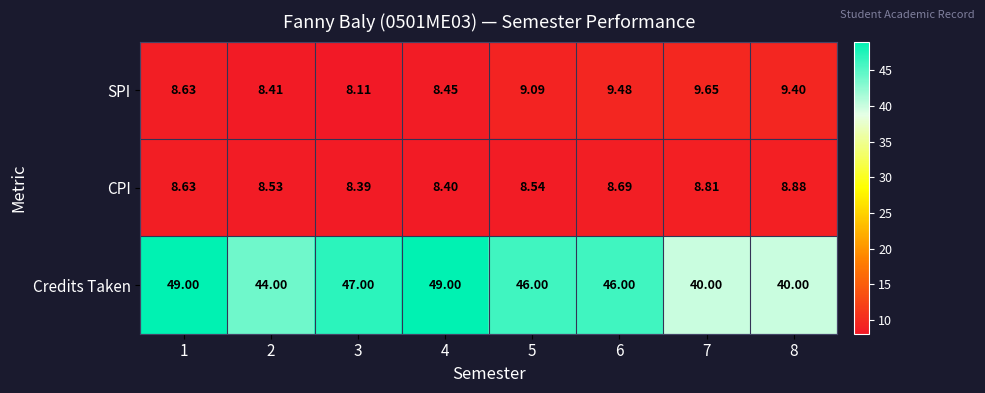

At 3, list the series in order from largest to smallest.

Credits Taken, CPI, SPI